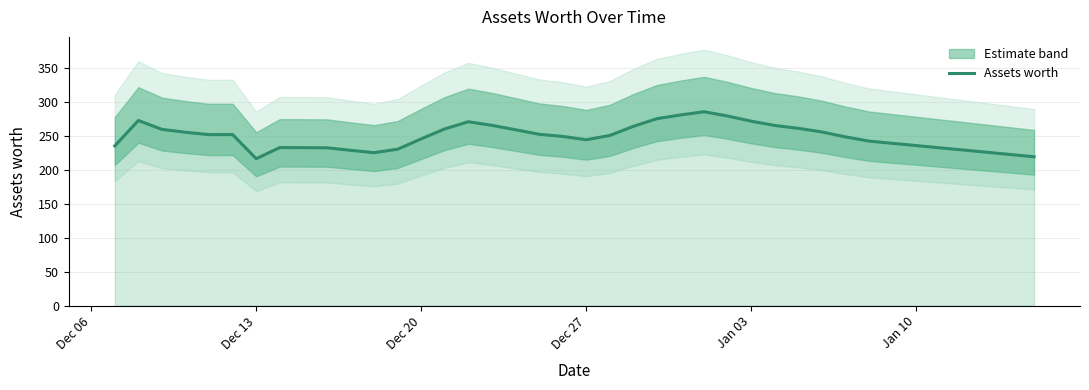

The Assets worth series shows 394.8 at Jan 10. True or false?

False